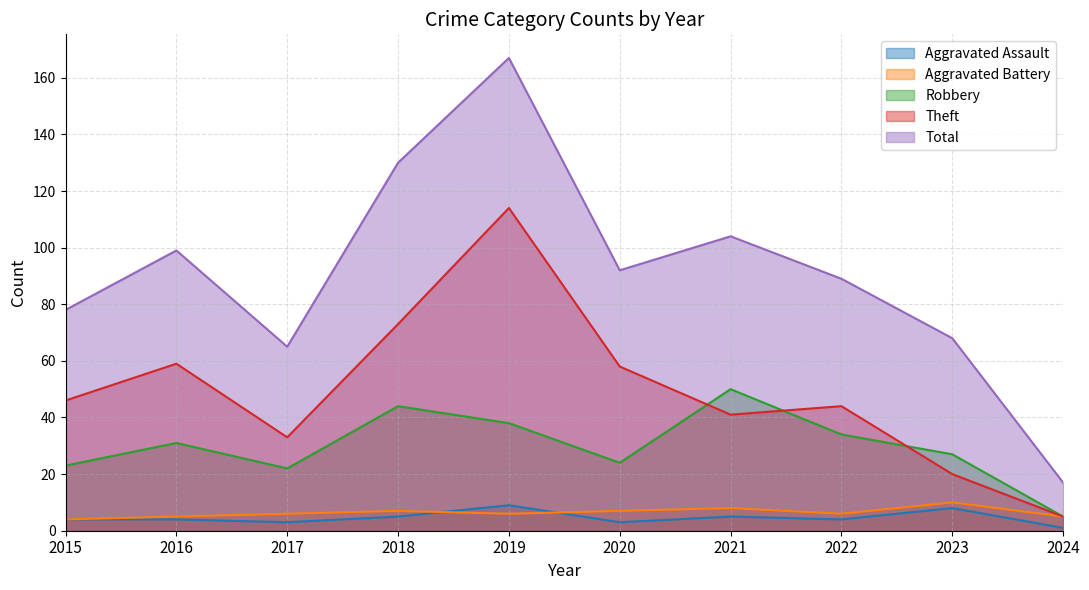

What is the lowest value of the Aggravated Battery series?

4